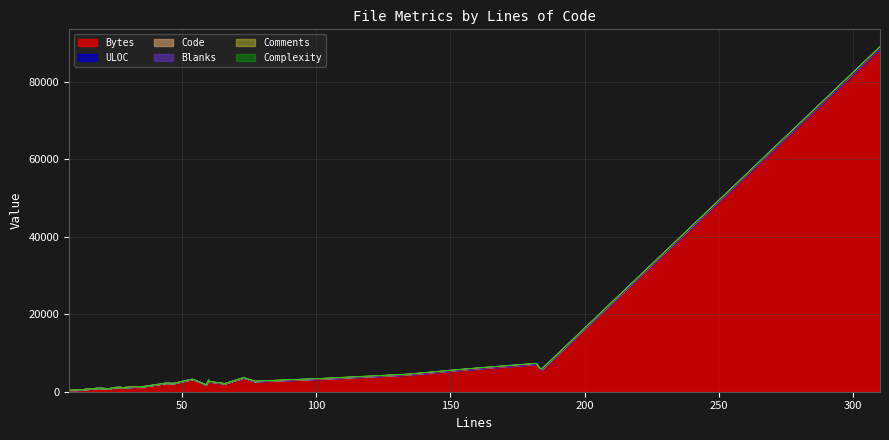

What is the sum of all Code values?

1764